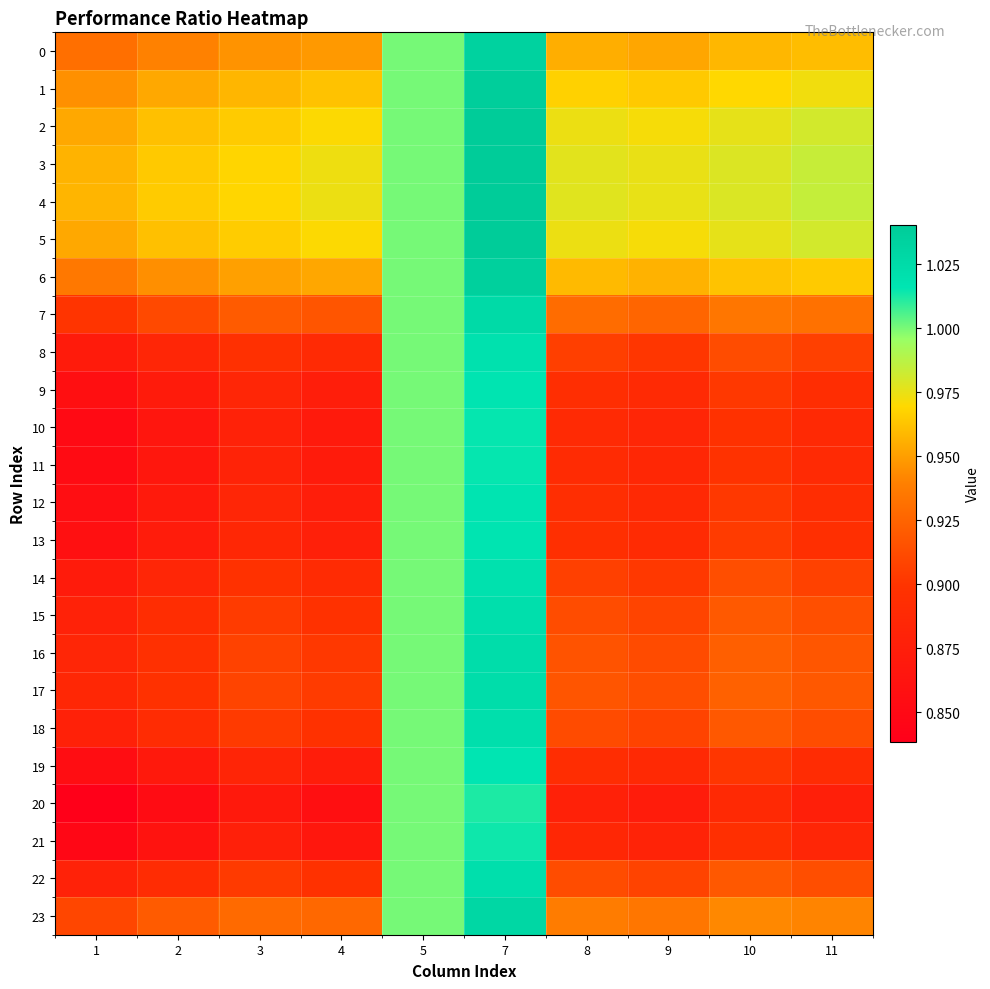

Which series has the largest total across all categories?

4